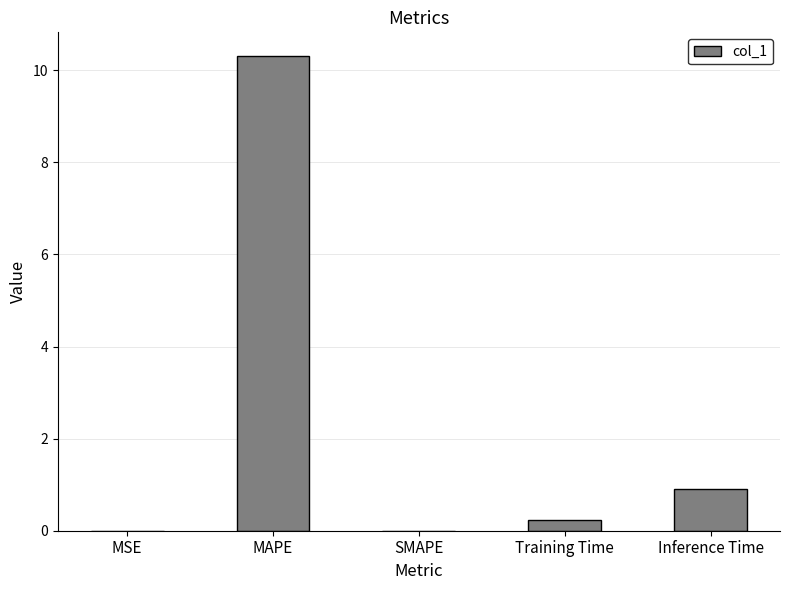

Is it true that the value at MSE is 0.0?

True